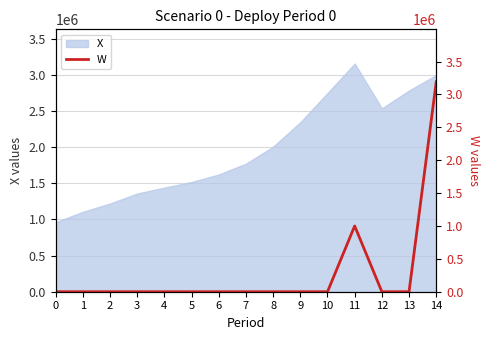

How many interior local peaks (higher than both neighbors) does the data have?

1